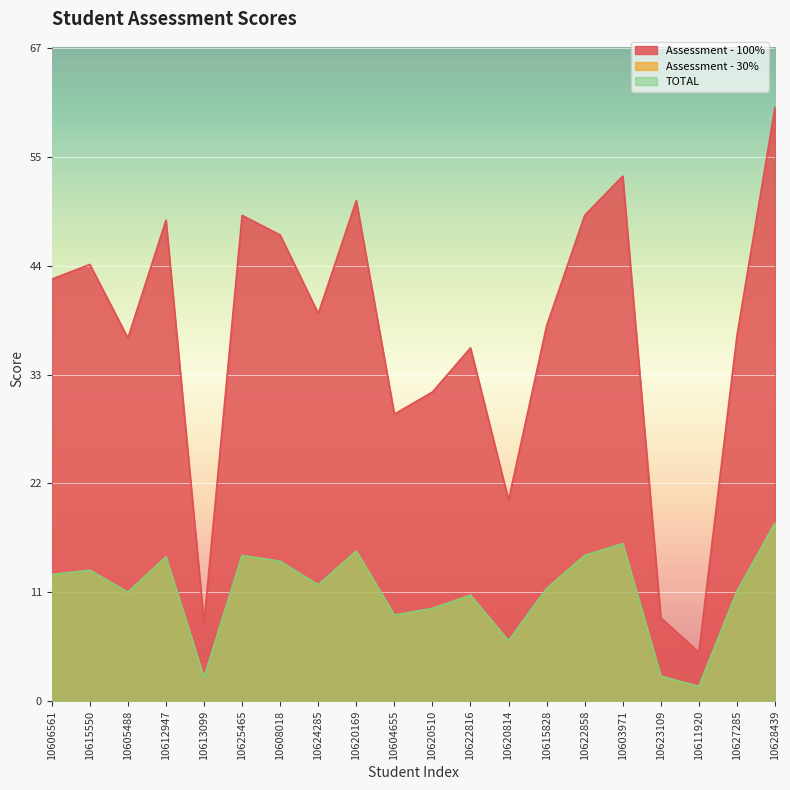

How many lines are shown in the chart?

3